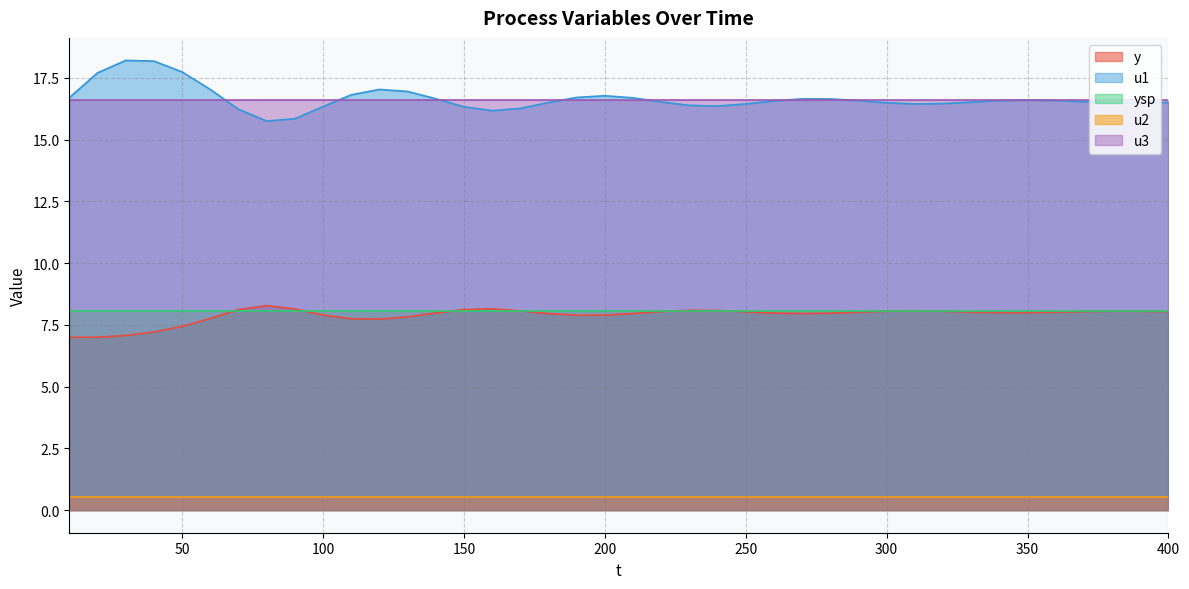

How many data points does each series have?

40